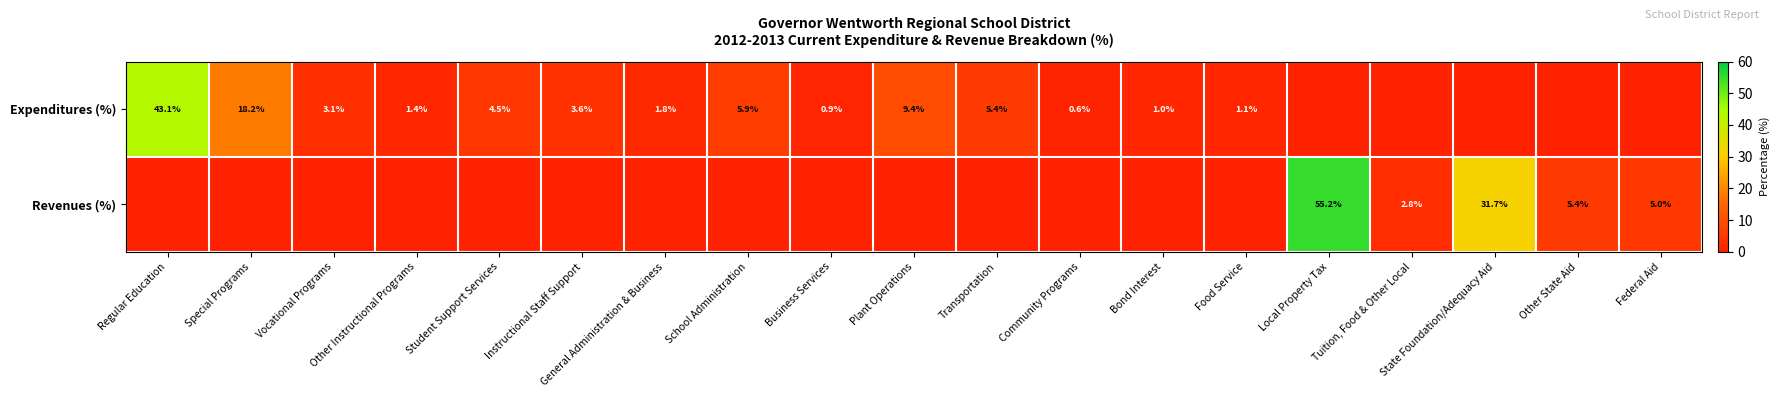

What is the sum of the Expenditures (%) values at Bond Interest and Special Programs?

19.2